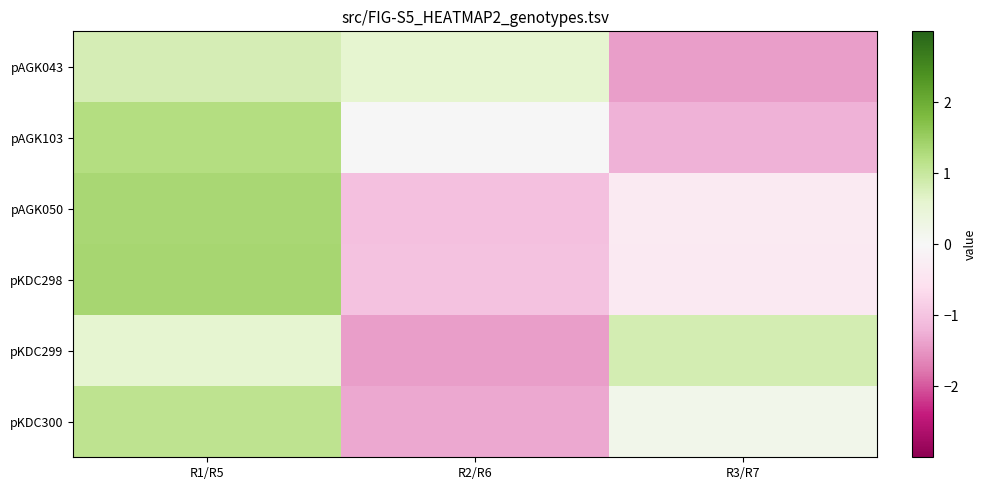

At which category is the sum across all series the highest?

R1/R5